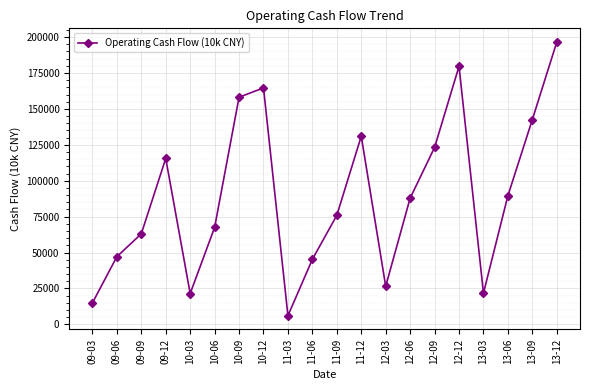

Which category has the highest value across all series?

13-12